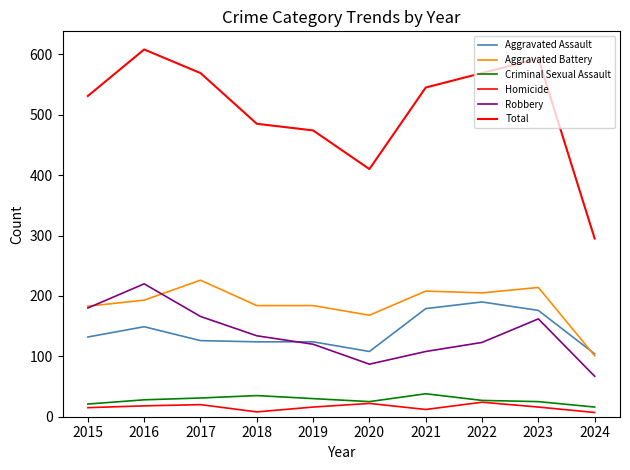

What is the average value of the Robbery series?

137